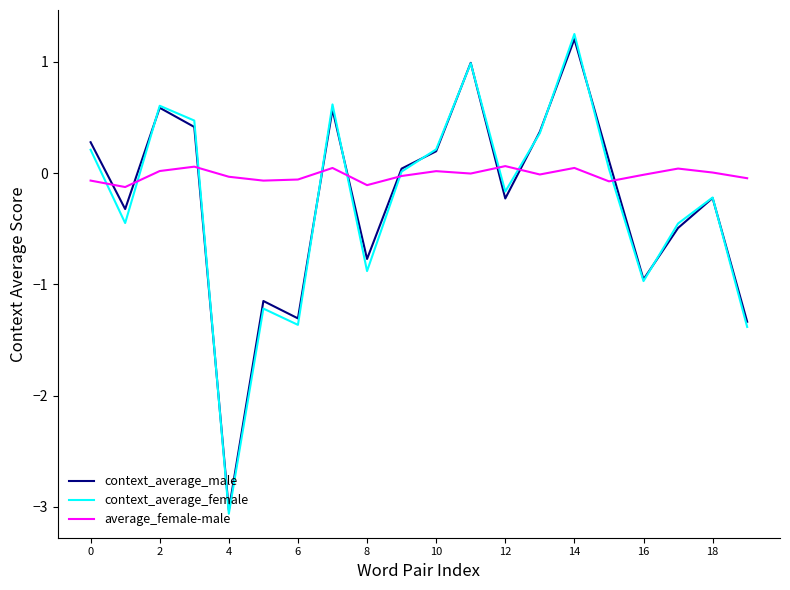

Is this an area chart (filled region under the line)?

No